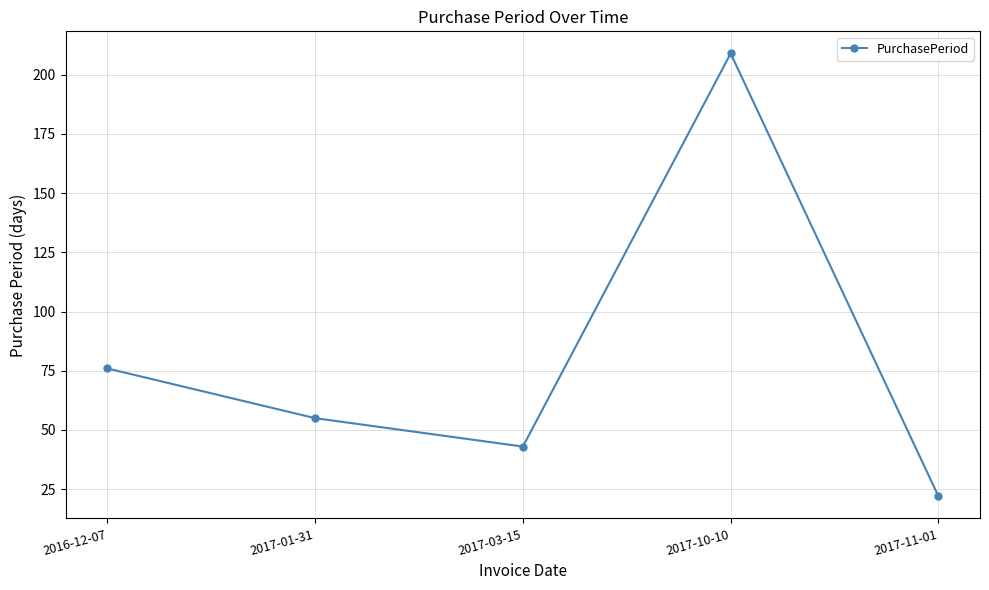

What is the minimum value shown in the chart?

22